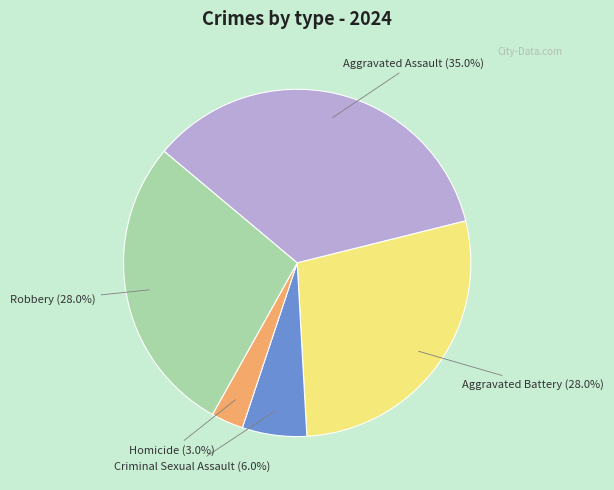

How many slices are in this pie chart?

5